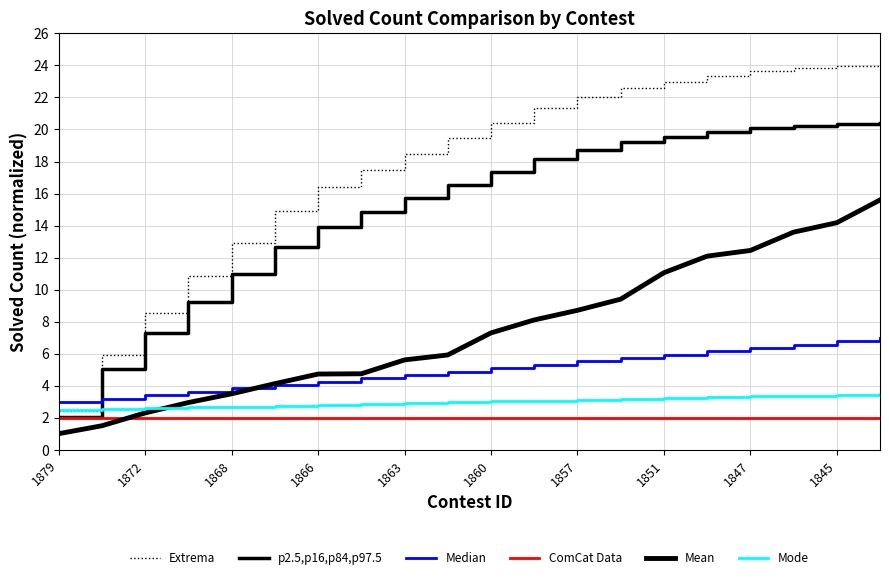

How many series are shown in this chart?

6